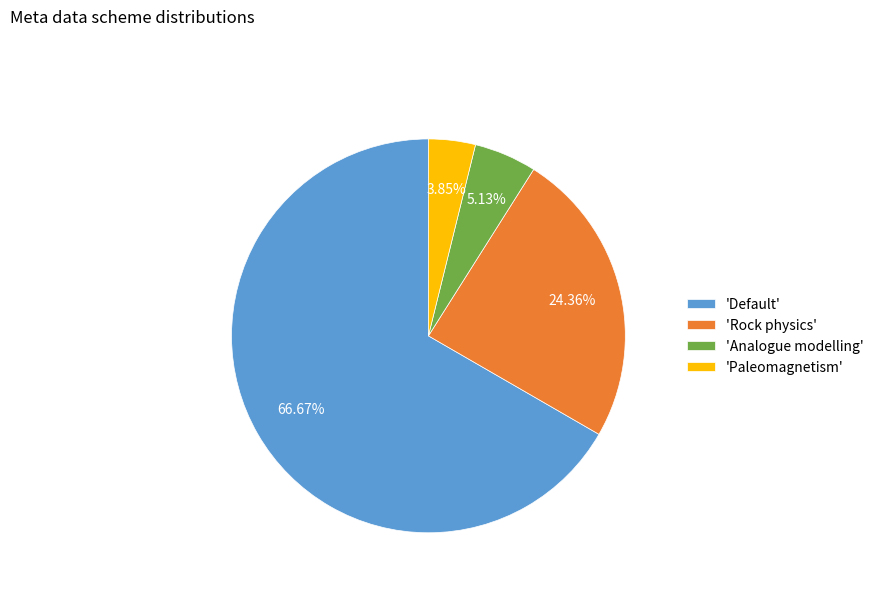

Is there a majority slice in this chart?

Yes